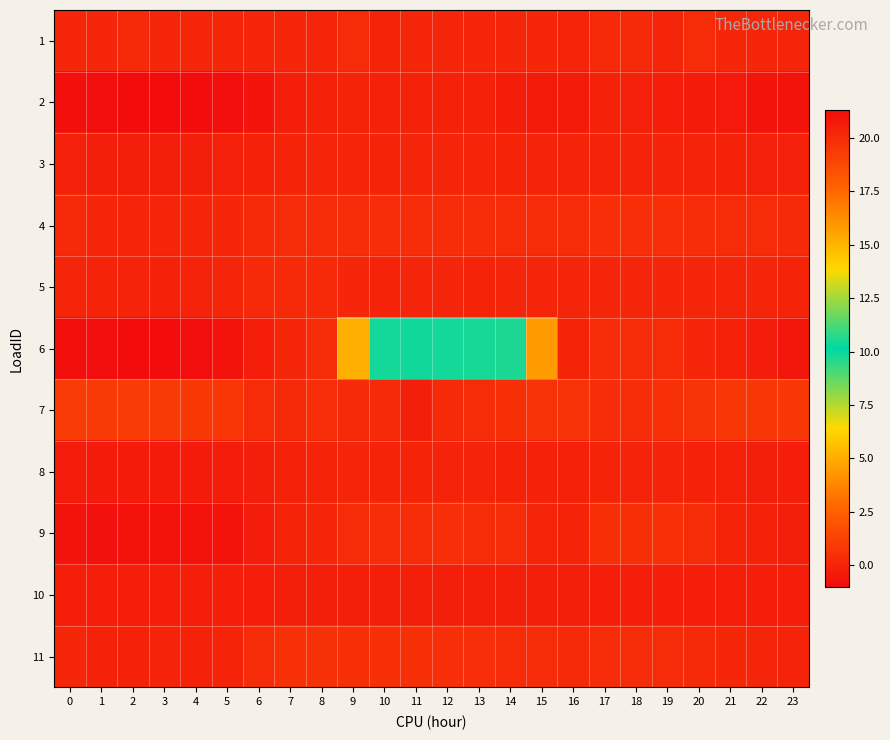

Reading left to right, transcribe all the data shown in this chart.

1: 0=0.1	1=0.1	2=0.2	3=0.1	4=0.1	5=0.1	6=0.1	7=0.1	8=0.1	9=0.3	10=0.0	11=0.2	12=0.1	13=0.1	14=0.1	15=0.1	16=0.0	17=0.2	18=0.2	19=0.1	20=0.3	21=0.1	22=0.1	23=0.1
2: 0=-0.8	1=-0.9	2=-1.0	3=-1.0	4=-1.0	5=-0.9	6=-0.7	7=-0.3	8=-0.1	9=-0.0	10=-0.1	11=-0.1	12=-0.1	13=-0.1	14=-0.3	15=-0.4	16=-0.4	17=-0.1	18=-0.2	19=-0.2	20=-0.4	21=-0.5	22=-0.7	23=-0.7
3: 0=-0.2	1=-0.2	2=-0.2	3=-0.2	4=-0.2	5=-0.2	6=-0.1	7=-0.0	8=0.1	9=0.1	10=0.0	11=0.1	12=0.1	13=0.1	14=0.0	15=-0.0	16=-0.1	17=-0.1	18=-0.1	19=-0.1	20=-0.1	21=-0.1	22=-0.2	23=-0.2
4: 0=0.2	1=0.1	2=0.1	3=0.1	4=0.1	5=0.1	6=0.2	7=0.3	8=0.3	9=0.3	10=0.3	11=0.3	12=0.3	13=0.3	14=0.3	15=0.3	16=0.3	17=0.4	18=0.4	19=0.4	20=0.4	21=0.3	22=0.3	23=0.2
5: 0=0.0	1=0.0	2=-0.0	3=-0.1	4=-0.1	5=0.1	6=0.2	7=0.2	8=0.2	9=0.1	10=0.0	11=0.0	12=0.0	13=0.0	14=0.0	15=0.0	16=0.0	17=0.0	18=0.0	19=0.0	20=0.0	21=0.1	22=0.0	23=-0.0
6: 0=21.1	1=21.2	2=21.3	3=21.3	4=21.2	5=21.0	6=20.5	7=20.2	8=20.0	9=15.2	10=10.4	11=10.4	12=10.4	13=10.5	14=10.5	15=15.9	16=20.3	17=19.9	18=19.9	19=20.0	20=20.2	21=20.4	22=20.6	23=20.9
7: 0=1.0	1=1.0	2=1.0	3=1.0	4=0.9	5=0.7	6=0.3	7=0.2	8=0.4	9=0.2	10=0.2	11=-0.2	12=0.2	13=0.3	14=0.4	15=0.5	16=0.6	17=0.3	18=0.3	19=0.5	20=0.6	21=0.8	22=0.8	23=0.8
8: 0=-0.3	1=-0.4	2=-0.4	3=-0.4	4=-0.4	5=-0.4	6=-0.2	7=-0.1	8=0.0	9=0.0	10=0.0	11=-0.0	12=-0.0	13=-0.0	14=-0.1	15=-0.1	16=-0.1	17=-0.0	18=-0.0	19=-0.0	20=-0.1	21=-0.1	22=-0.2	23=-0.2
9: 0=-0.7	1=-0.8	2=-0.7	3=-0.7	4=-0.7	5=-0.7	6=-0.3	7=-0.0	8=0.1	9=0.3	10=0.3	11=0.3	12=0.4	13=0.3	14=0.3	15=0.1	16=0.0	17=0.4	18=0.4	19=0.5	20=0.3	21=0.0	22=-0.1	23=-0.2
10: 0=-0.3	1=-0.3	2=-0.3	3=-0.3	4=-0.3	5=-0.3	6=-0.2	7=-0.2	8=-0.2	9=-0.2	10=-0.2	11=-0.2	12=-0.2	13=-0.2	14=-0.2	15=-0.2	16=-0.2	17=-0.2	18=-0.2	19=-0.2	20=-0.2	21=-0.2	22=-0.3	23=-0.3
11: 0=0.1	1=-0.1	2=-0.1	3=-0.1	4=-0.1	5=-0.0	6=0.3	7=0.5	8=0.5	9=0.4	10=0.4	11=0.5	12=0.4	13=0.4	14=0.3	15=0.3	16=0.2	17=0.3	18=0.3	19=0.2	20=0.2	21=0.1	22=0.0	23=-0.1